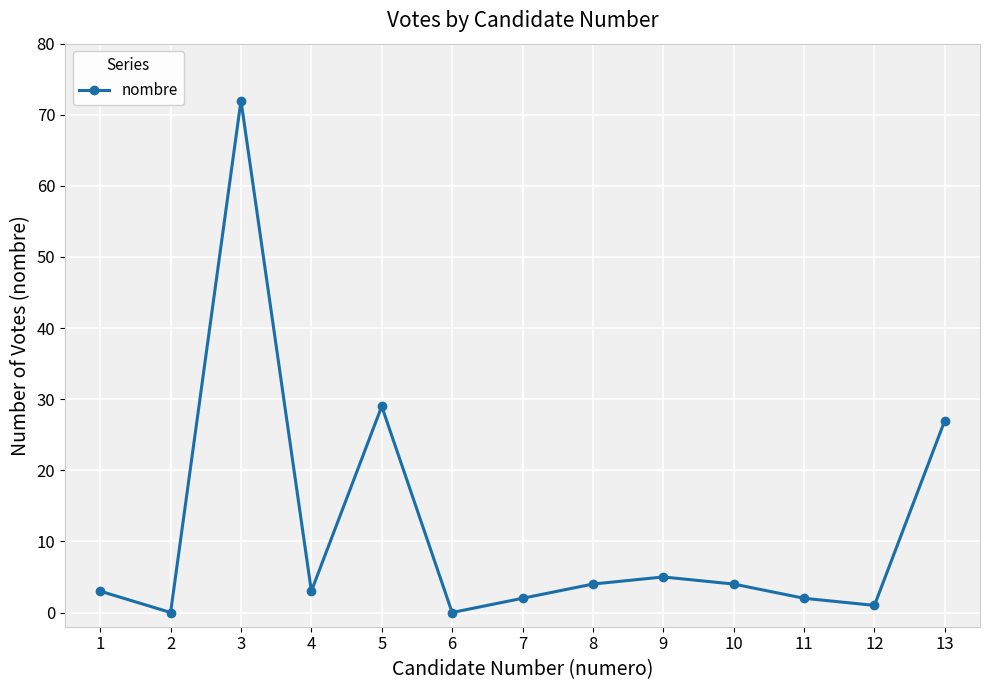

What is the greatest value displayed?

72